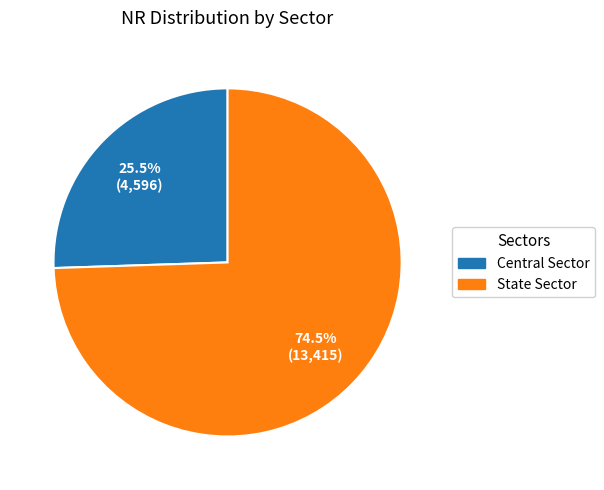

Rank the categories by value from lowest to highest.

Central Sector, State Sector